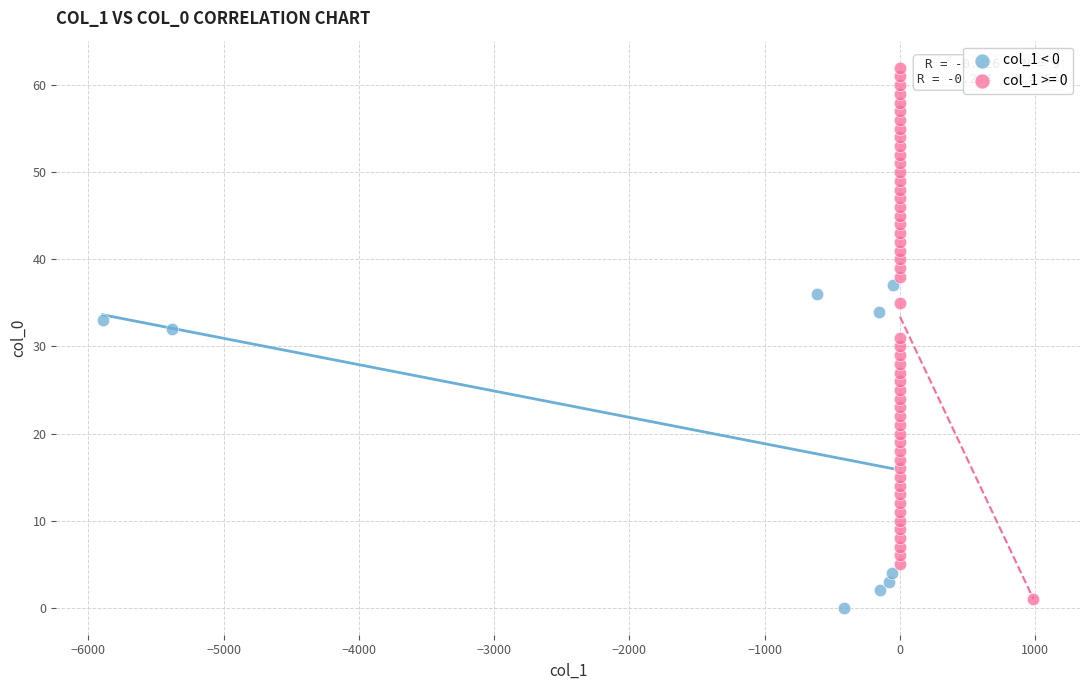

Which series contains the highest Y value?

col_1 >= 0